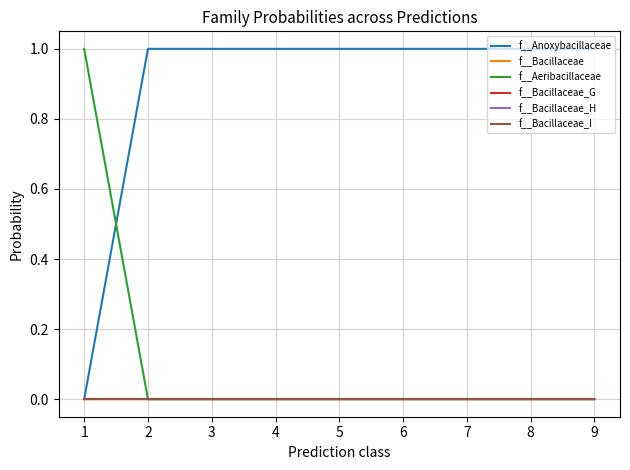

Which series has the widest spread of values?

f__Anoxybacillaceae